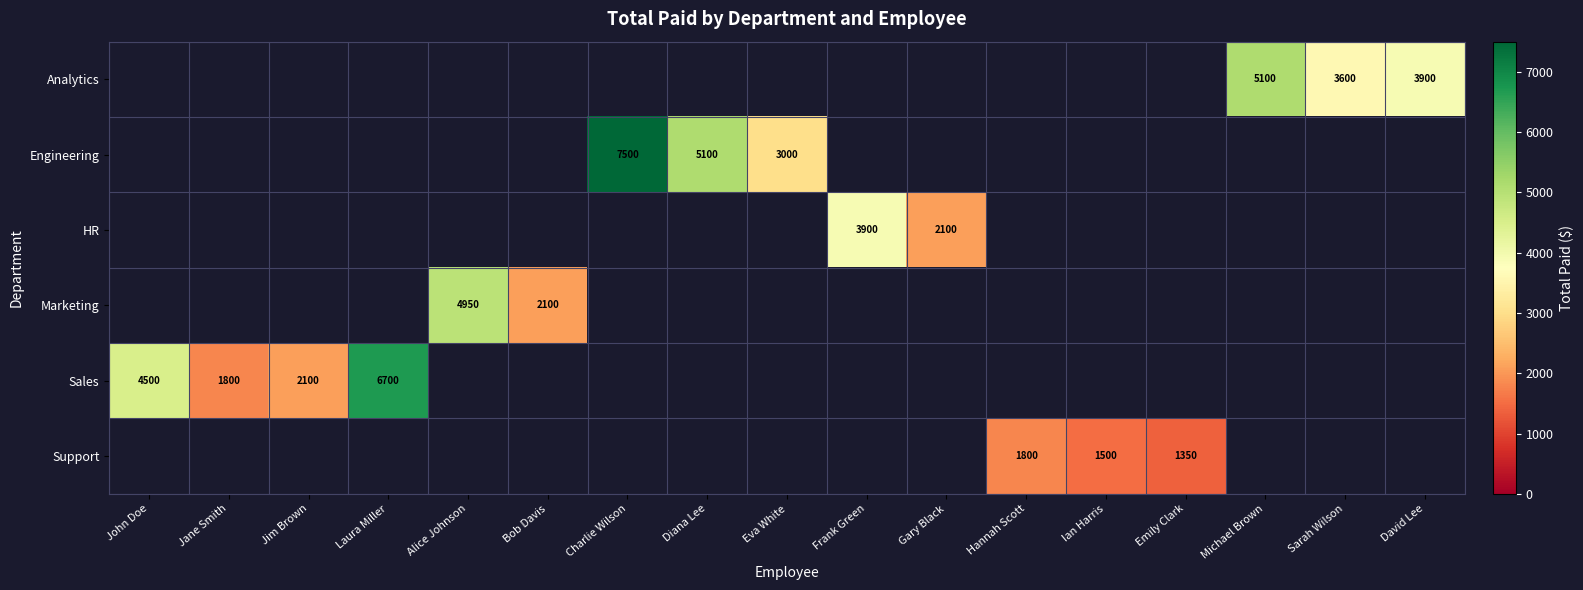

The value of Sales at Laura Miller is 9590. True or false?

False